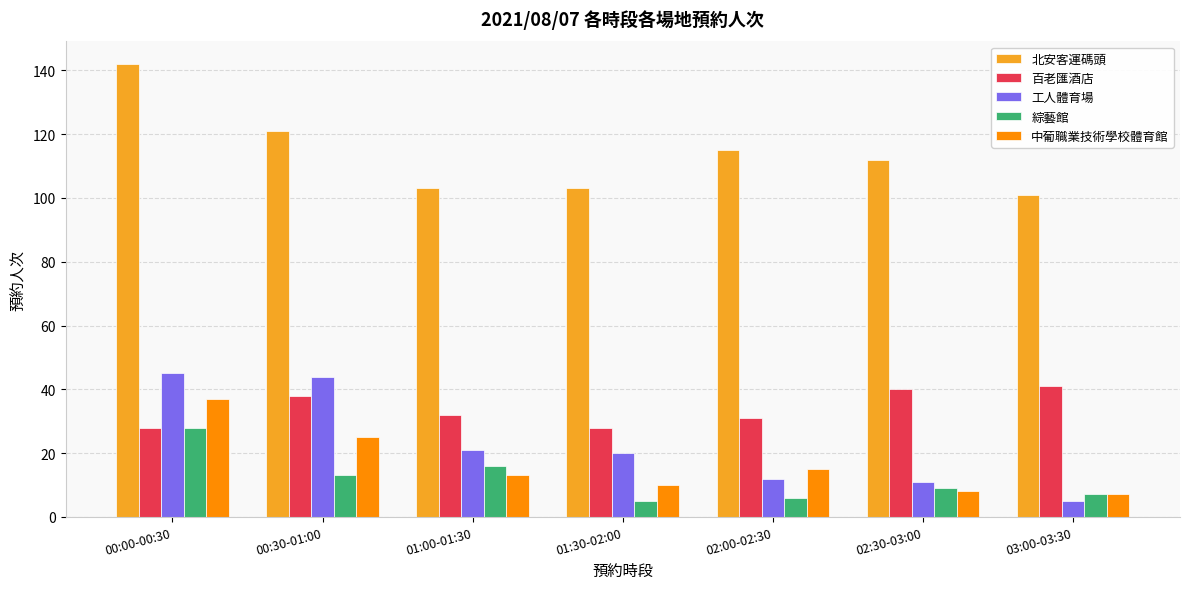

What is the average value of the 百老匯酒店 series?

34